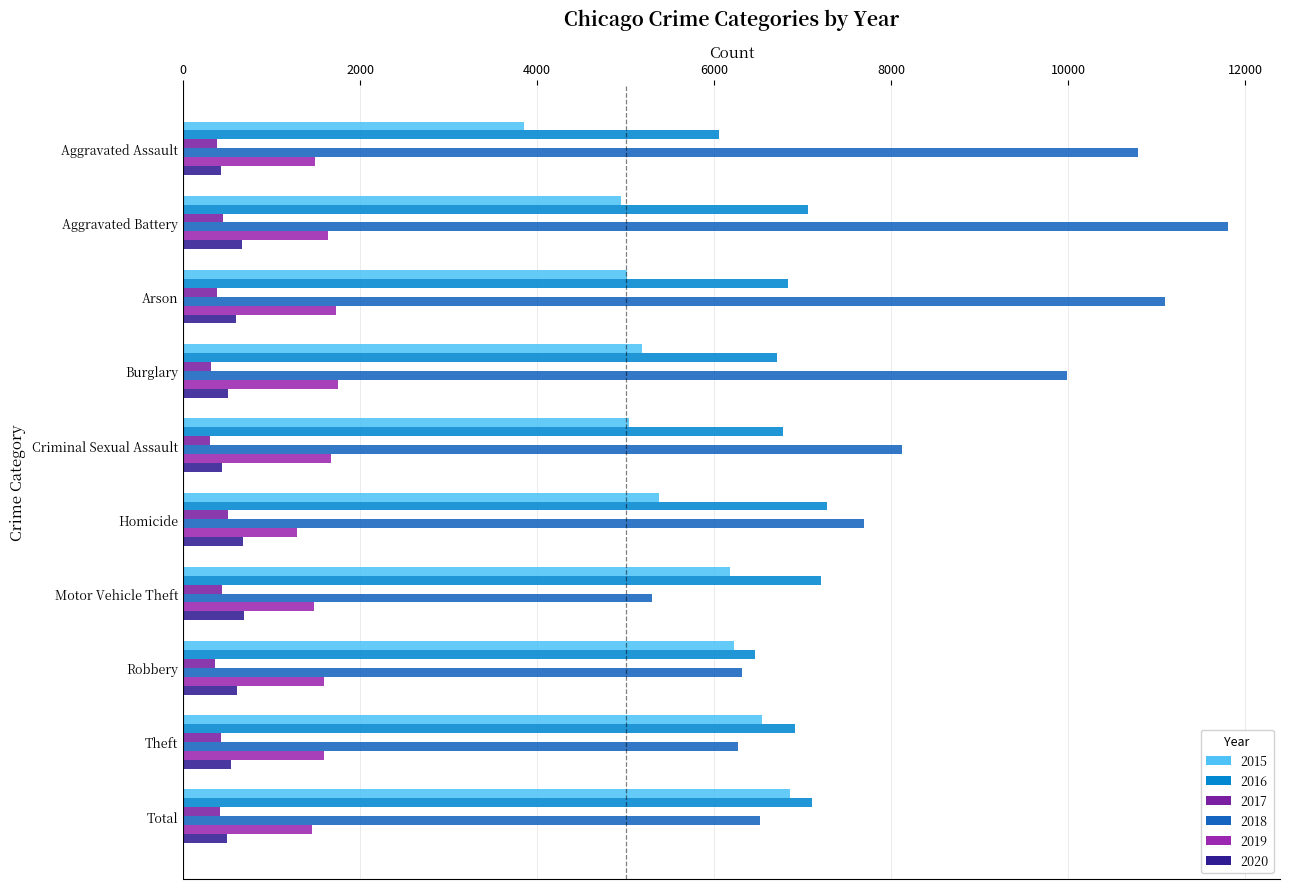

What is the label of the 10th bar from the right?

Aggravated Assault